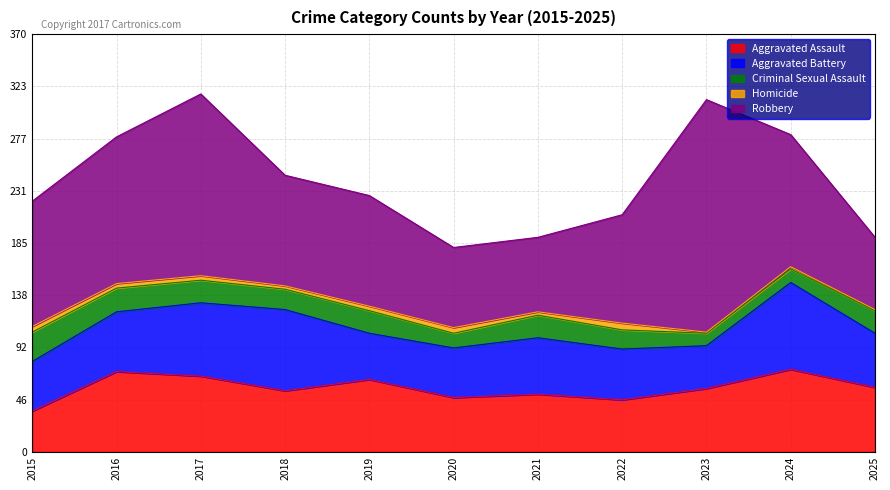

Reading right to left, what are all the values shown in this chart?

Aggravated Assault: 2025=57	2024=73	2023=56	2022=46	2021=51	2020=48	2019=64	2018=54	2017=67	2016=71	2015=36
Aggravated Battery: 2025=48	2024=77	2023=38	2022=45	2021=50	2020=44	2019=41	2018=72	2017=65	2016=53	2015=44
Criminal Sexual Assault: 2025=20	2024=12	2023=11	2022=17	2021=20	2020=13	2019=20	2018=18	2017=20	2016=21	2015=26
Homicide: 2025=1	2024=2	2023=1	2022=6	2021=3	2020=5	2019=4	2018=3	2017=4	2016=4	2015=5
Robbery: 2025=64	2024=117	2023=206	2022=96	2021=66	2020=71	2019=98	2018=98	2017=161	2016=130	2015=111